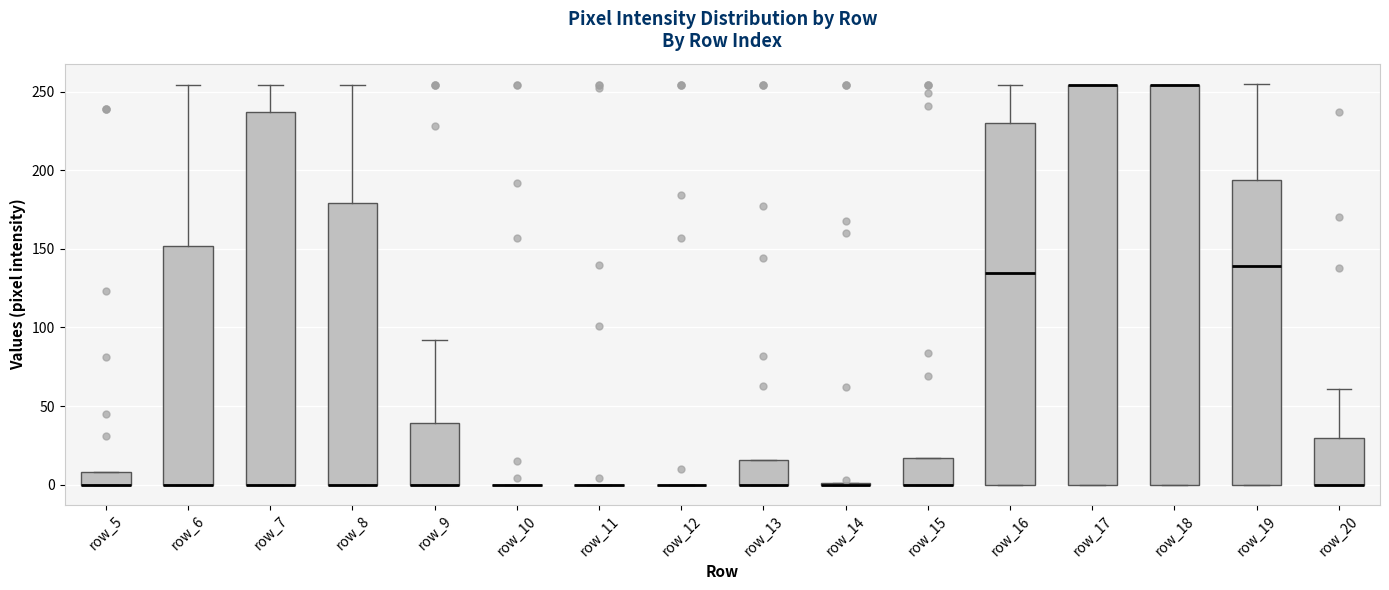

Where does the upper whisker of the box for row_6 end on the y-axis? The values are not printed on the chart, so give them approximately, as read against the axis.

255